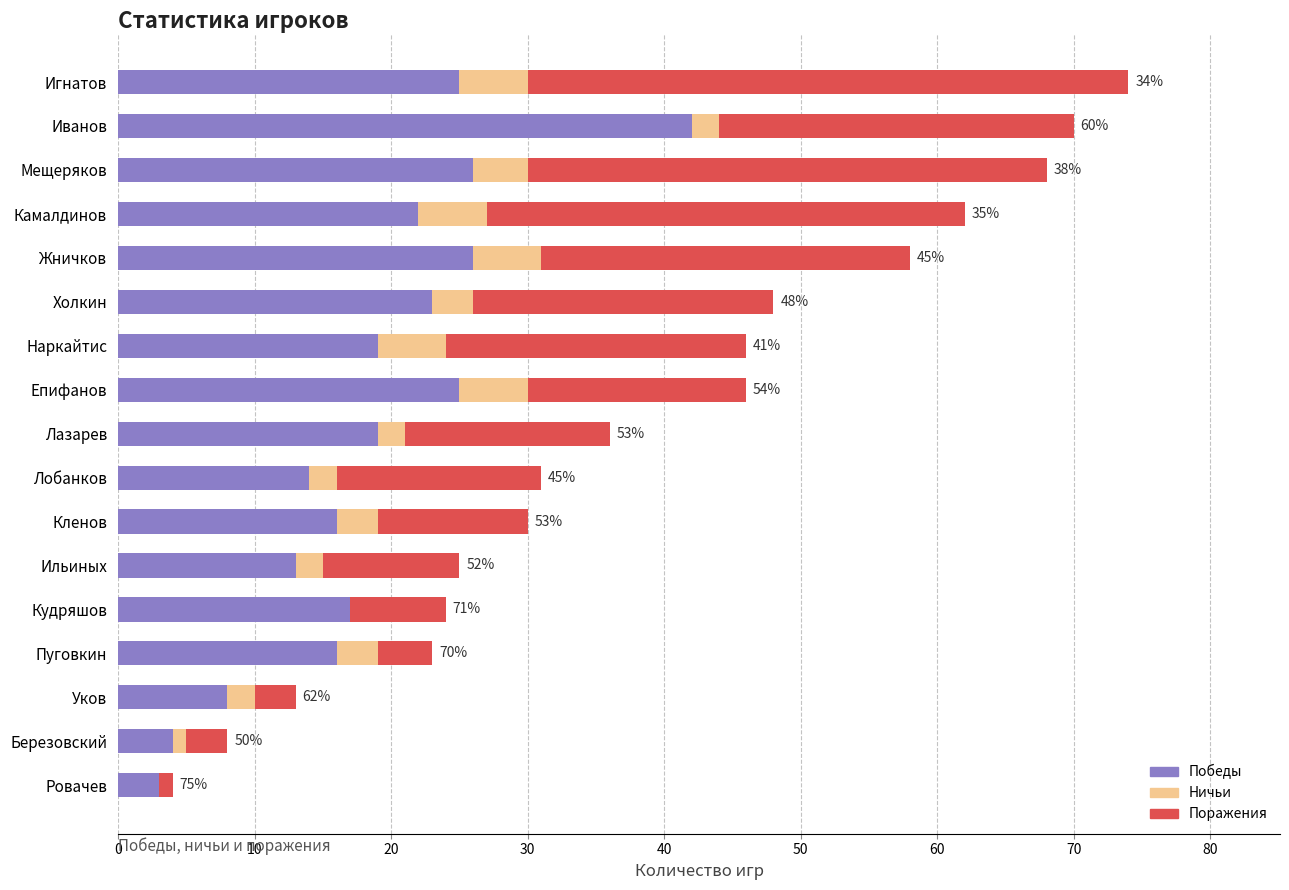

What is the total value across all series at Игнатов?

74